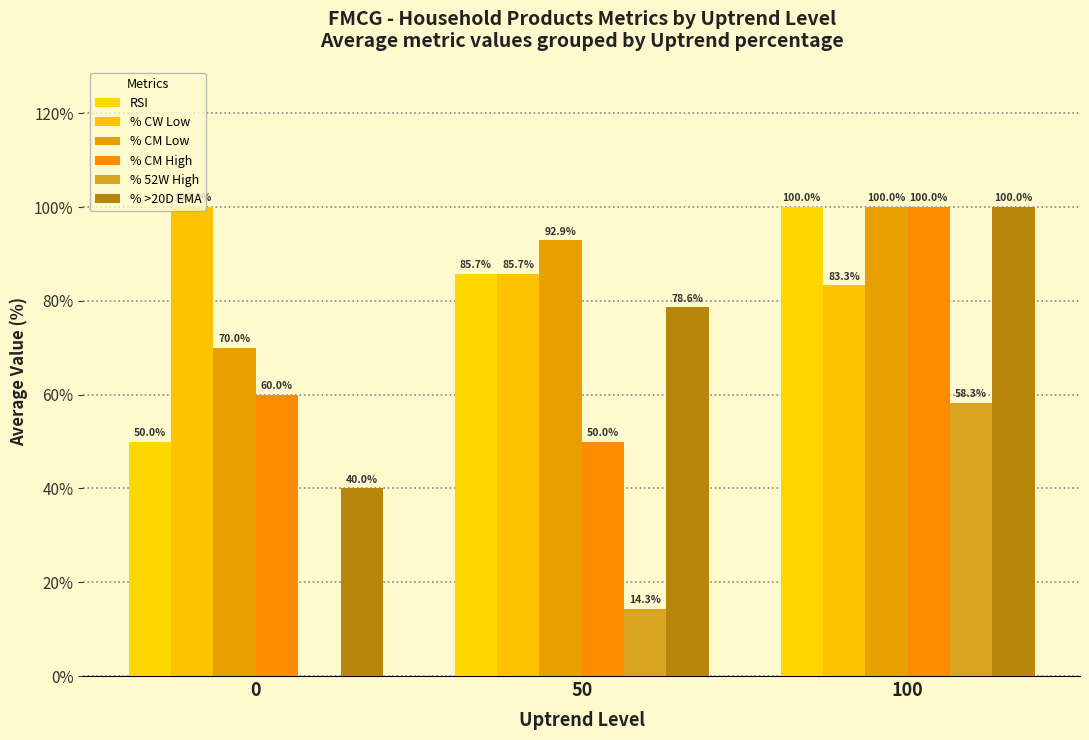

Which category has the highest value in the % 52W High series?

100